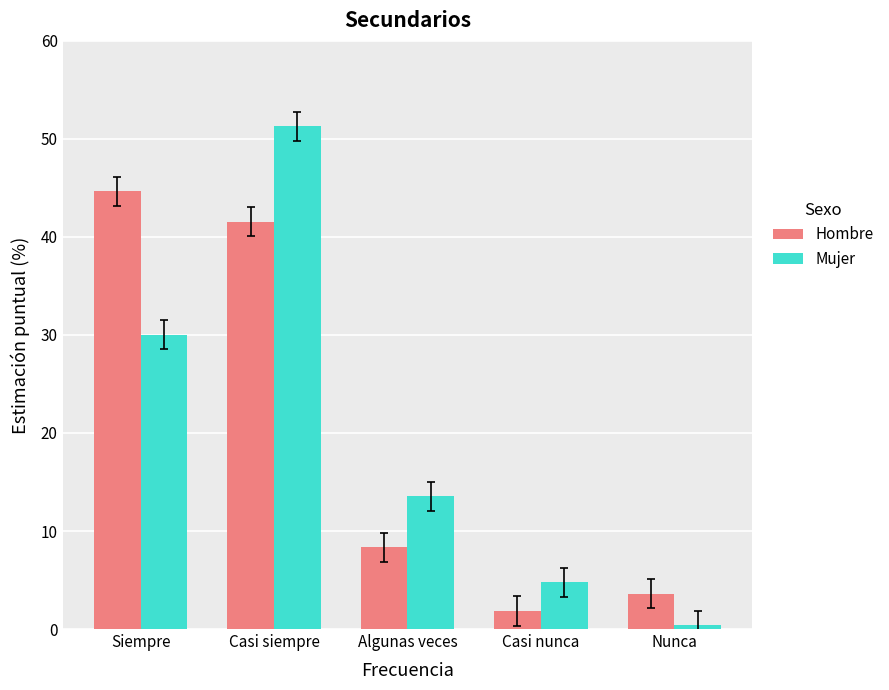

What is the difference between the Mujer values at Casi siempre and Nunca?

50.9